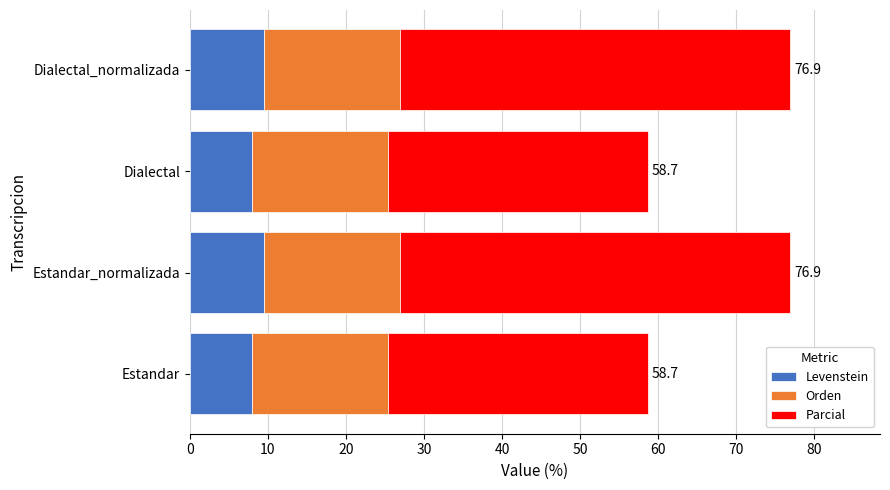

What are all the series names shown in the legend?

Levenstein, Orden, Parcial